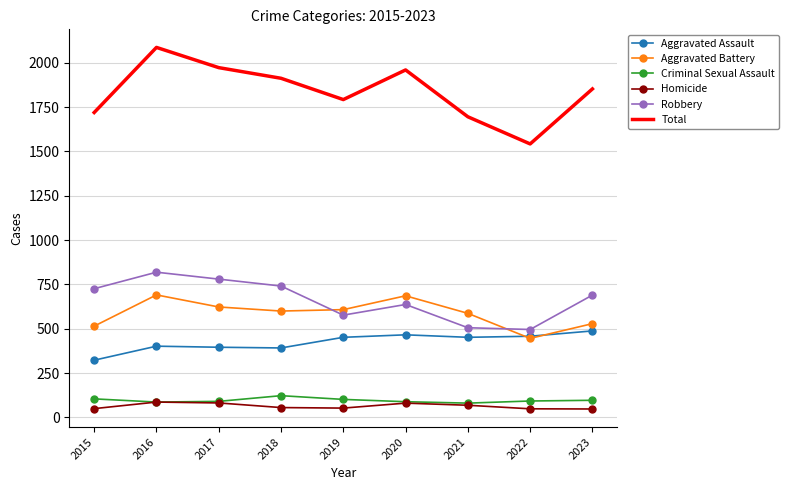

In Robbery, how many points are lower than both neighbors (excluding endpoints)?

2